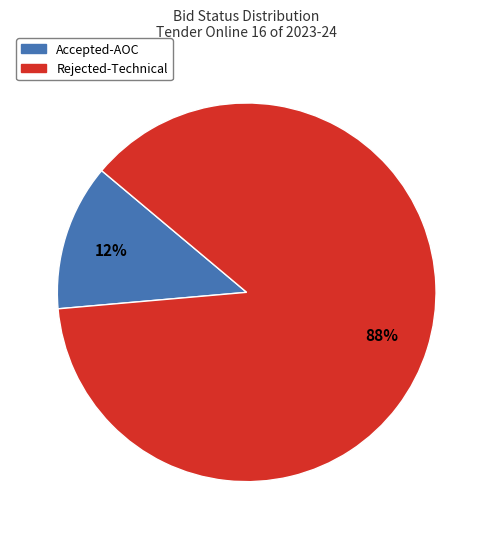

To the nearest percent, what is the combined percentage of Accepted-AOC and Rejected-Technical?

100%